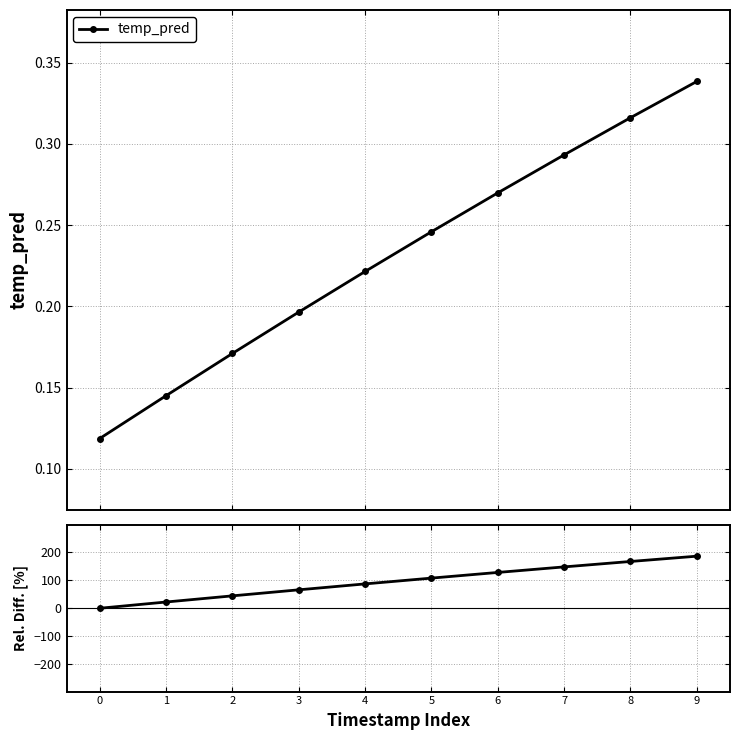

What is the ratio of the value at 8 to the value at 3?

2.5